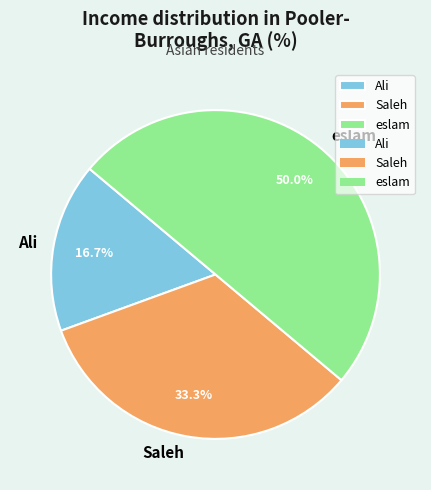

Combined, what portion of the pie is Saleh and Ali?

50.0%